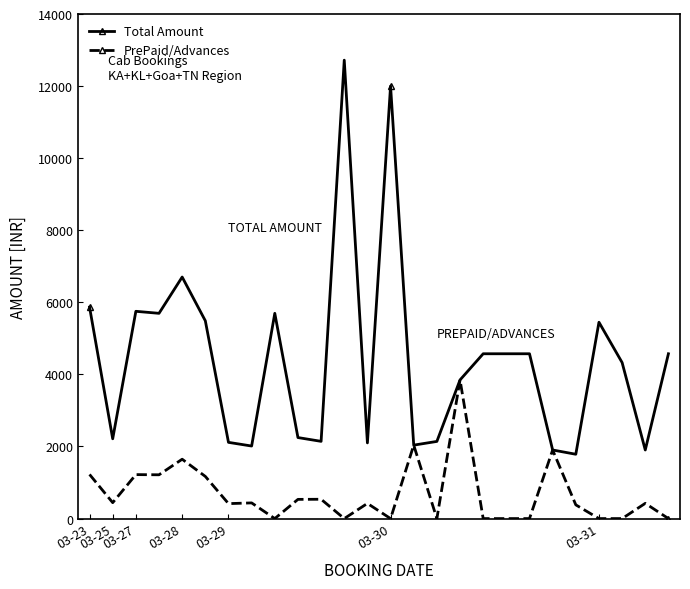

Which series ends up on top after the final intersection of Total Amount and PrePaid/Advances?

Total Amount